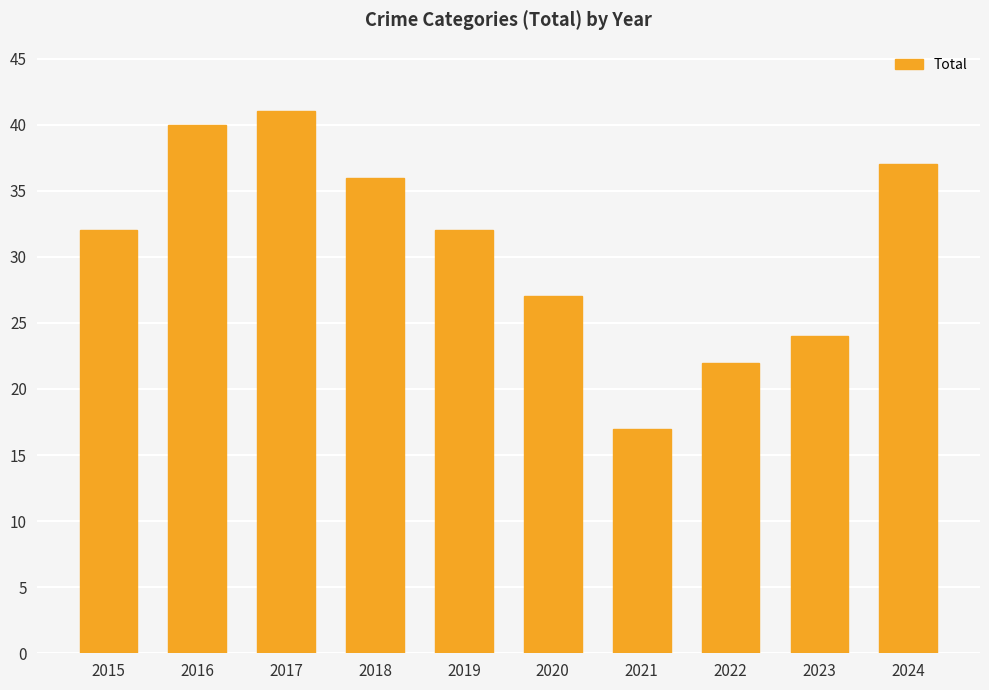

What is the value of the 6th bar from the left?

27